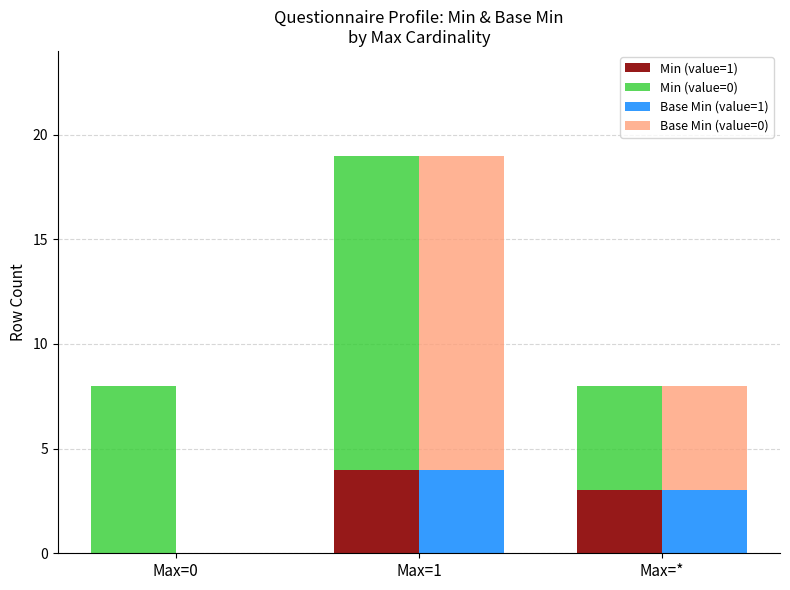

What is the value of the Min (value=0) bar at the 3rd from the left?

5